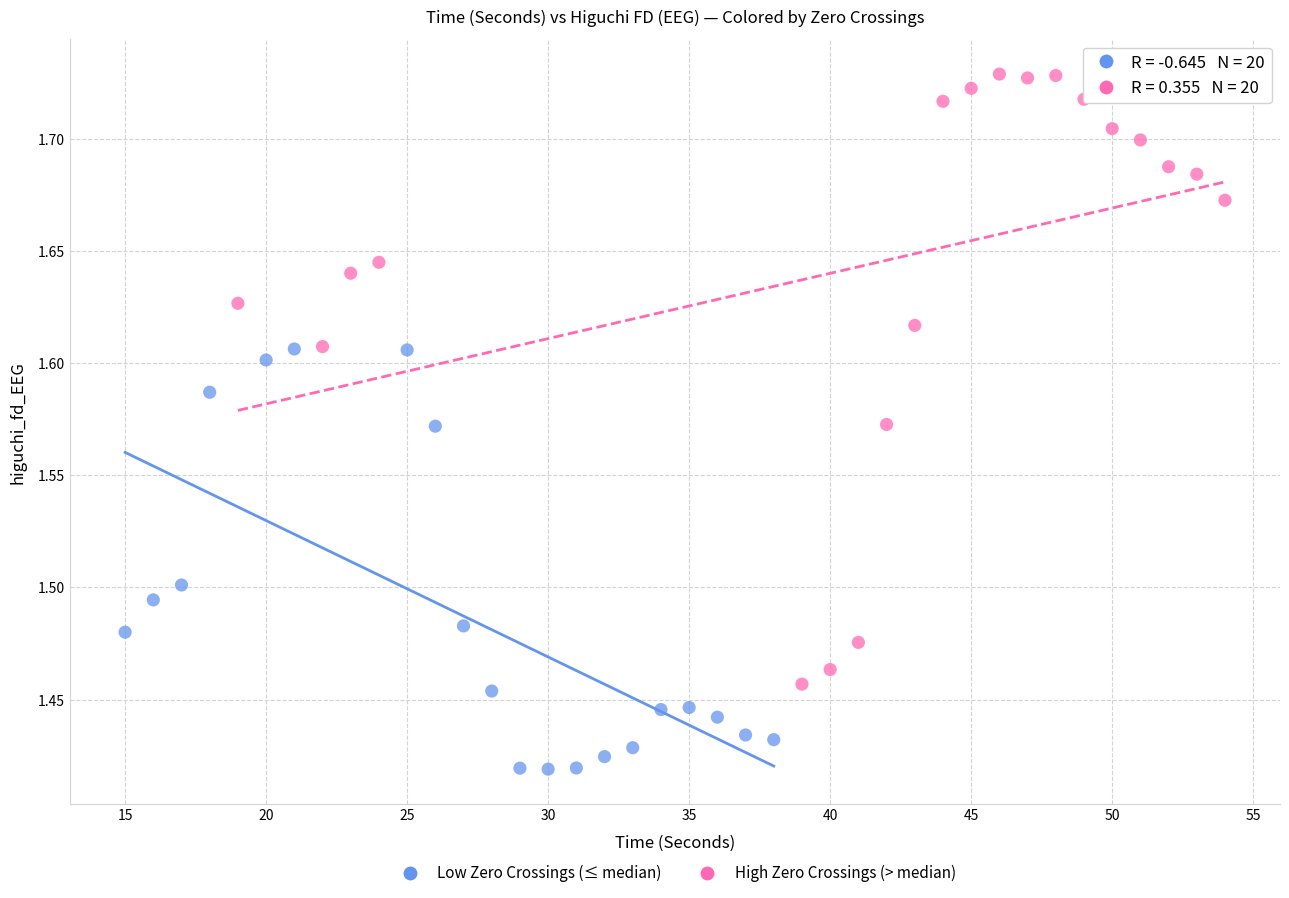

Which series reaches the minimum Y coordinate?

Low Zero Crossings (≤ median)